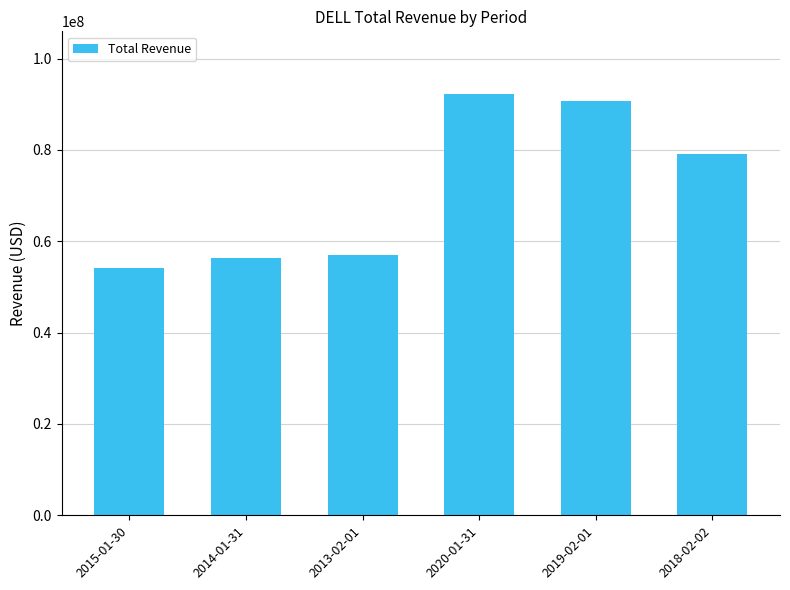

Are the bars grouped side by side (vs. stacked)?

No